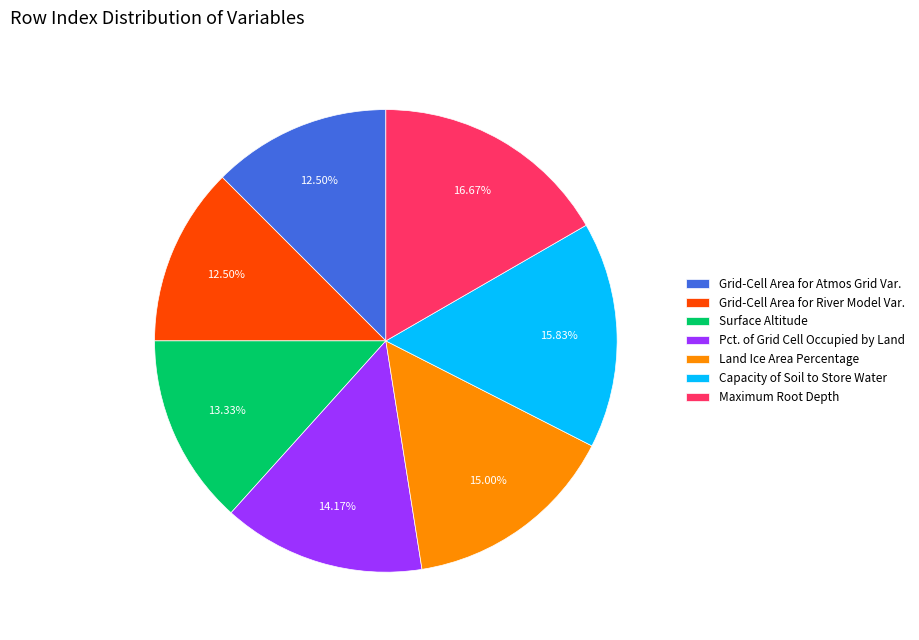

Do Surface Altitude and Land Ice Area Percentage together represent more than half of the pie?

No